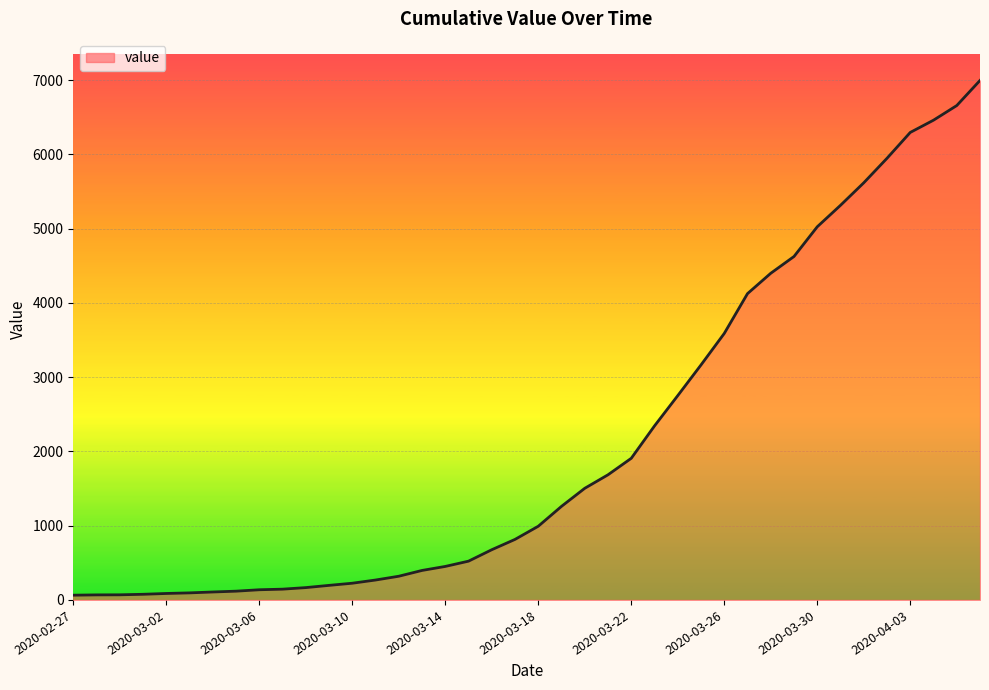

What is the greatest value displayed?

6994